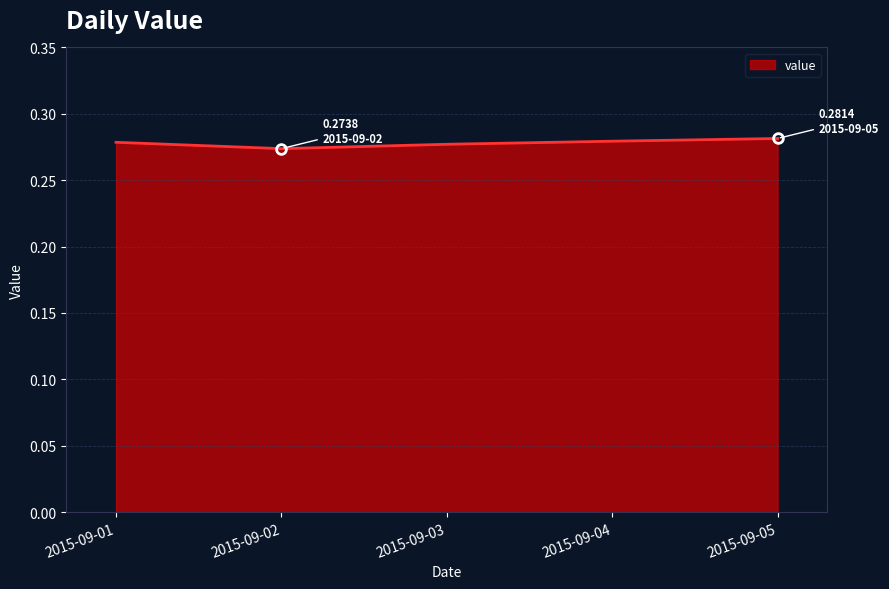

What is the sum of the values at 2015-09-02 and 2015-09-04?

0.6